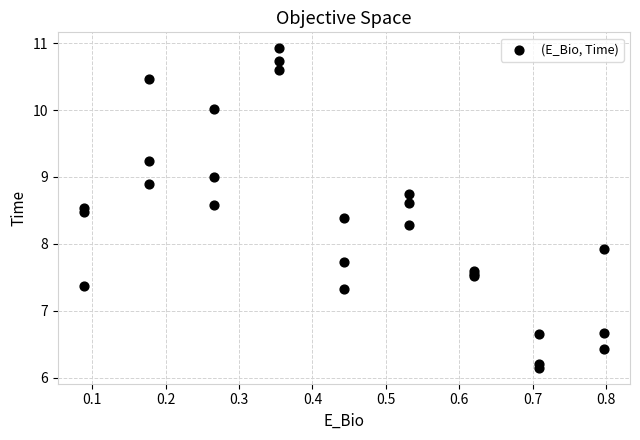

What Y value in the scatter plot is closest to 8?

7.9